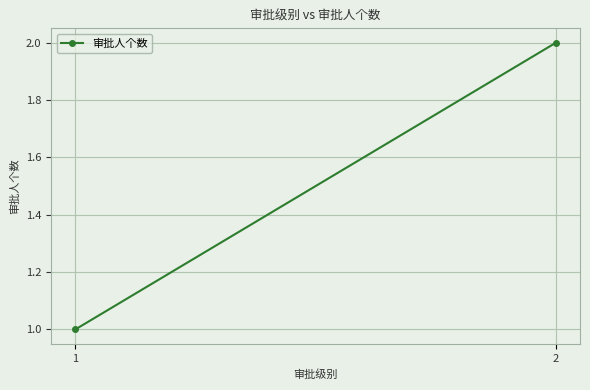

What is the maximum value shown in the chart?

2